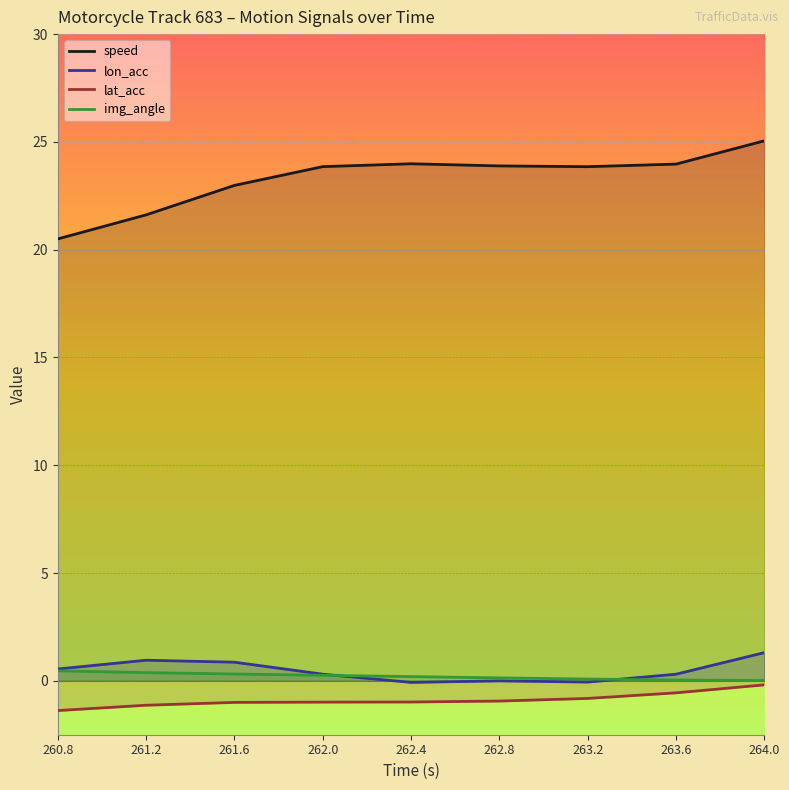

What is the average value of the lon_acc series?

0.5